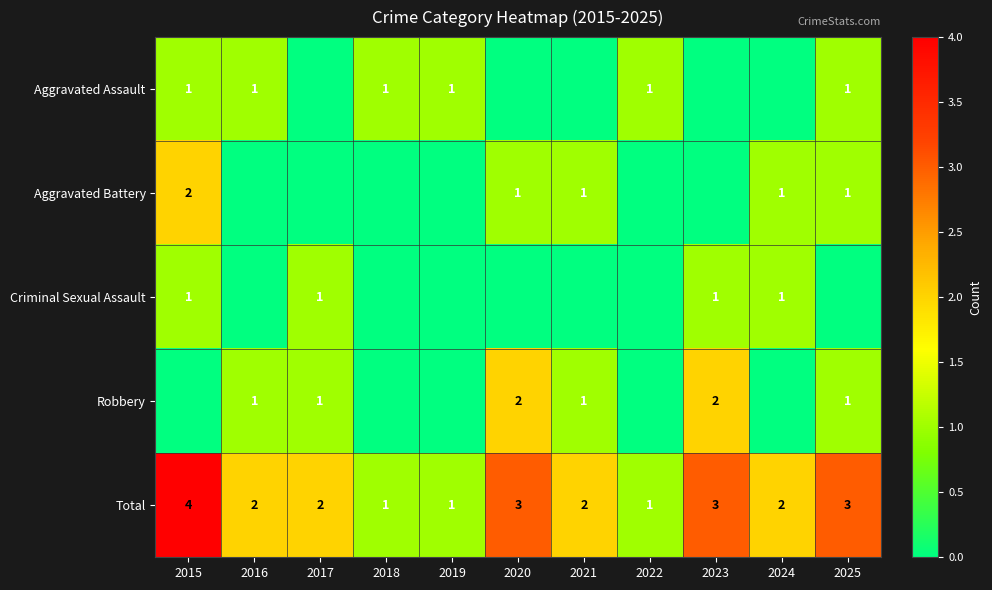

What is the sum of the Total values at 2018 and 2017?

3